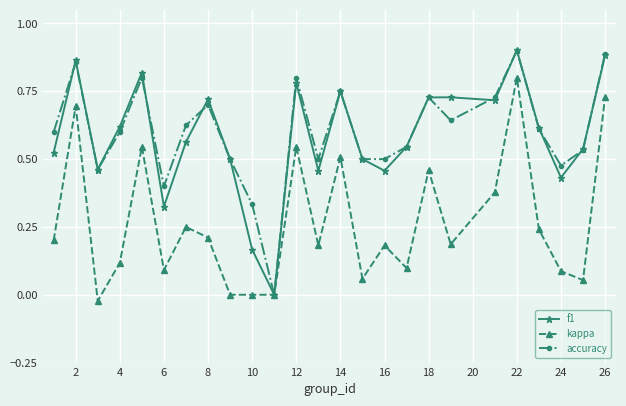

True or false: f1 has more than 1 interior local peaks.

True